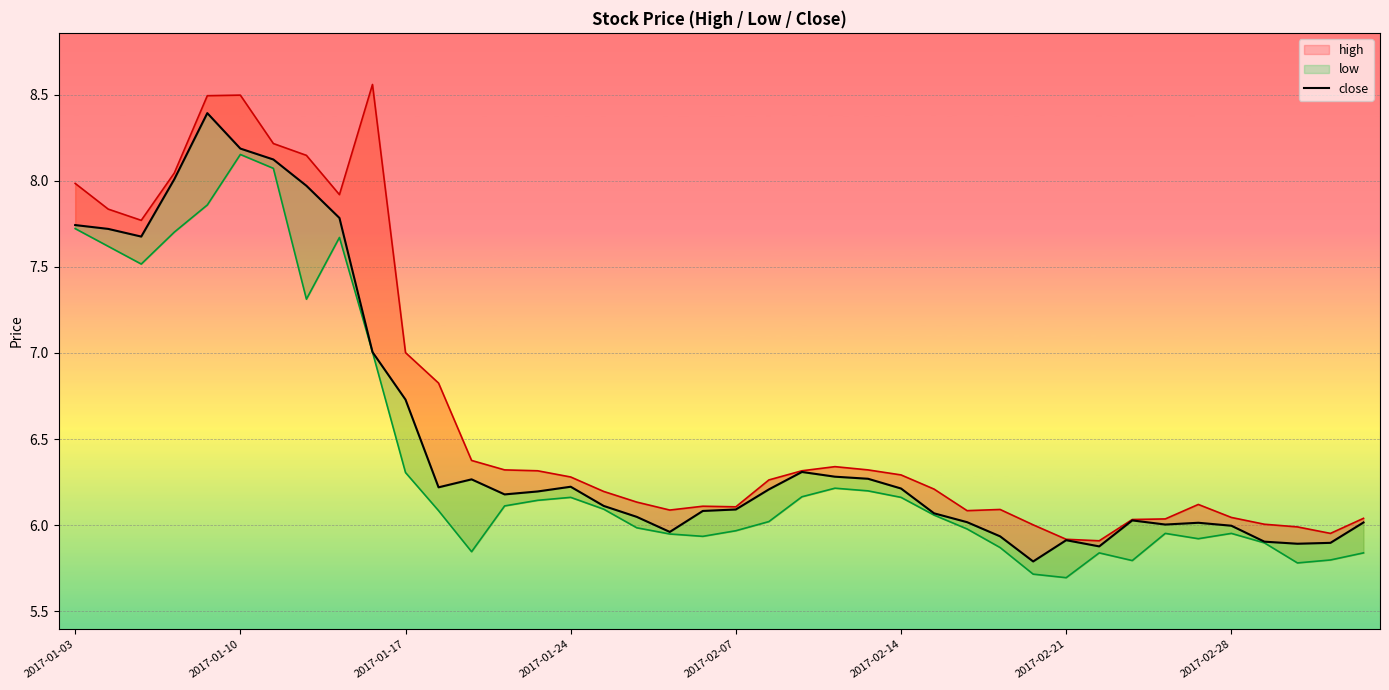

What is the total value across all series at 11?

19.1